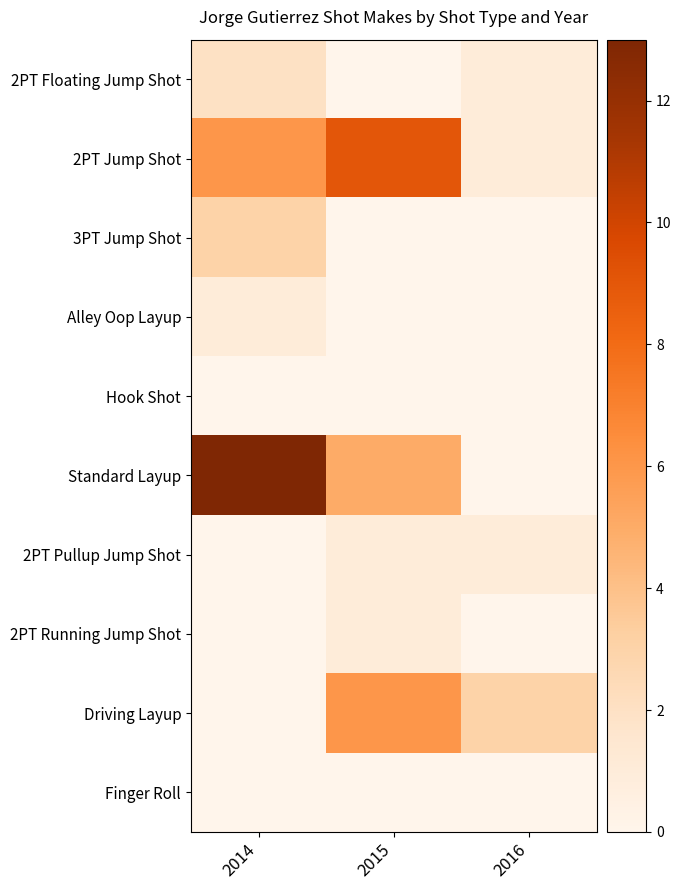

Reading left to right, transcribe all the data shown in this chart.

2PT Floating Jump Shot: 2014=2	2015=0	2016=1
2PT Jump Shot: 2014=6	2015=9	2016=1
3PT Jump Shot: 2014=3	2015=0	2016=0
Alley Oop Layup: 2014=1	2015=0	2016=0
Hook Shot: 2014=0	2015=0	2016=0
Standard Layup: 2014=13	2015=5	2016=0
2PT Pullup Jump Shot: 2014=0	2015=1	2016=1
2PT Running Jump Shot: 2014=0	2015=1	2016=0
Driving Layup: 2014=0	2015=6	2016=3
Finger Roll: 2014=0	2015=0	2016=0